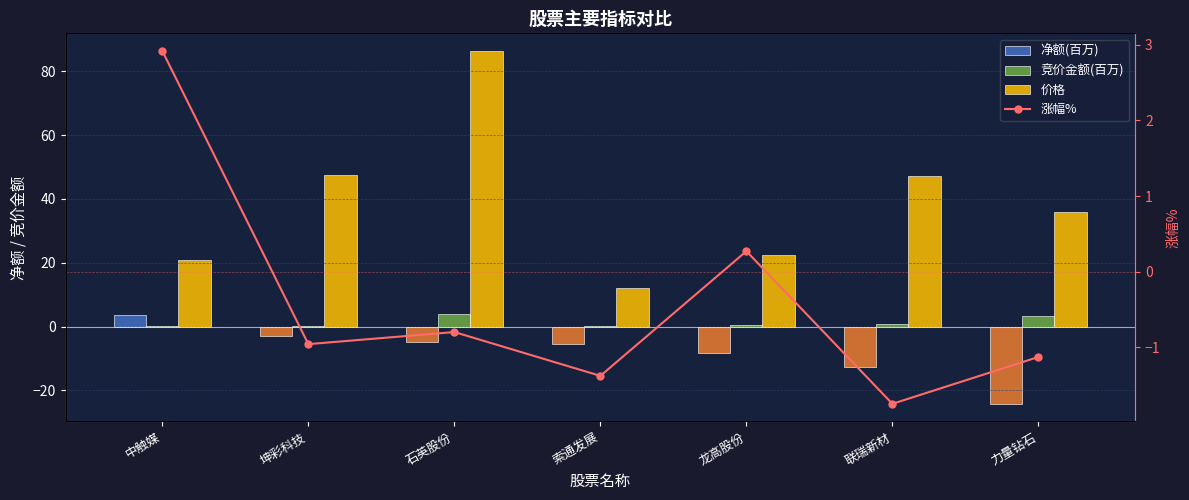

What is the difference between the highest and lowest values at 索通发展?

17.5